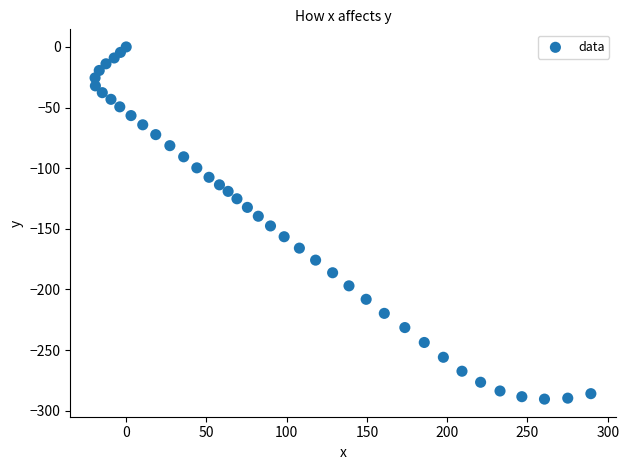

What is the range of X values (max minus min)?

308.9